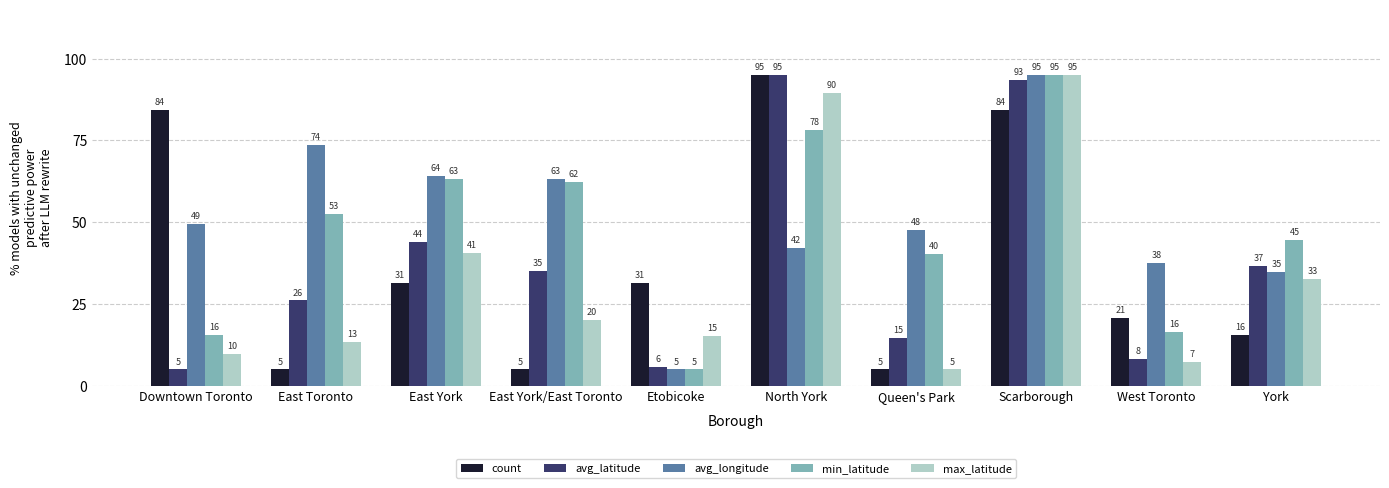

Reading left to right, extract all data points from this chart.

count: 84.4	5.0	31.5	5.0	31.5	95.0	5.0	84.4	20.9	15.6
avg_latitude: 5.0	26.1	43.9	35.0	5.8	95.0	14.7	93.4	8.2	36.6
avg_longitude: 49.5	73.6	64.2	63.1	5.0	42.2	47.6	95.0	37.7	34.7
min_latitude: 15.6	52.6	63.2	62.4	5.0	78.2	40.3	95.0	16.5	44.7
max_latitude: 9.8	13.5	40.6	20.1	15.3	89.6	5.0	95.0	7.4	32.8